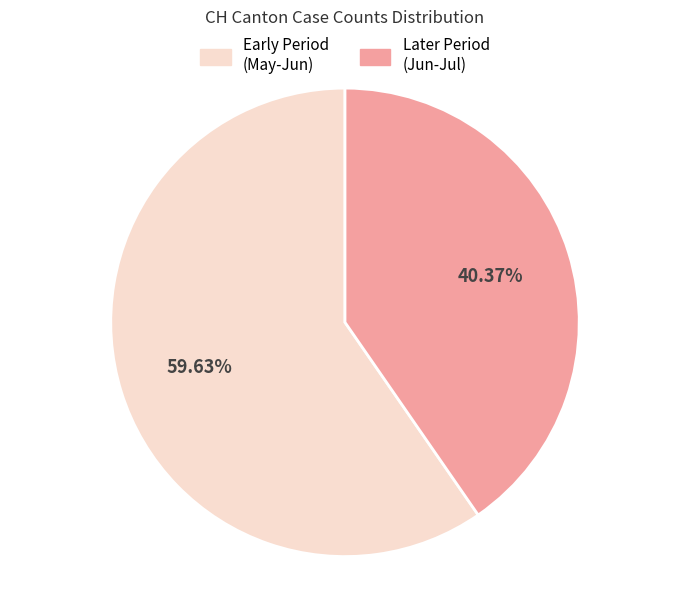

Does Later Period (Jun-Jul) account for over 50% of the chart?

No